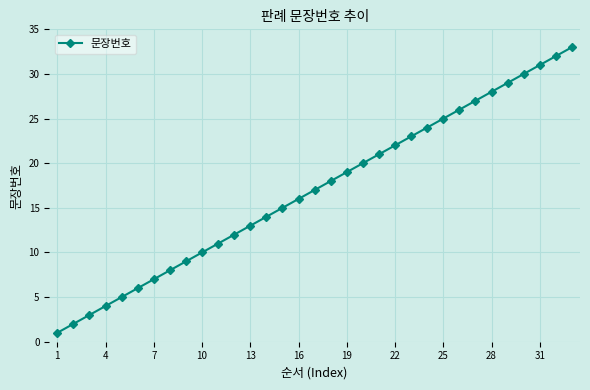

What is the difference between the maximum and minimum values?

32